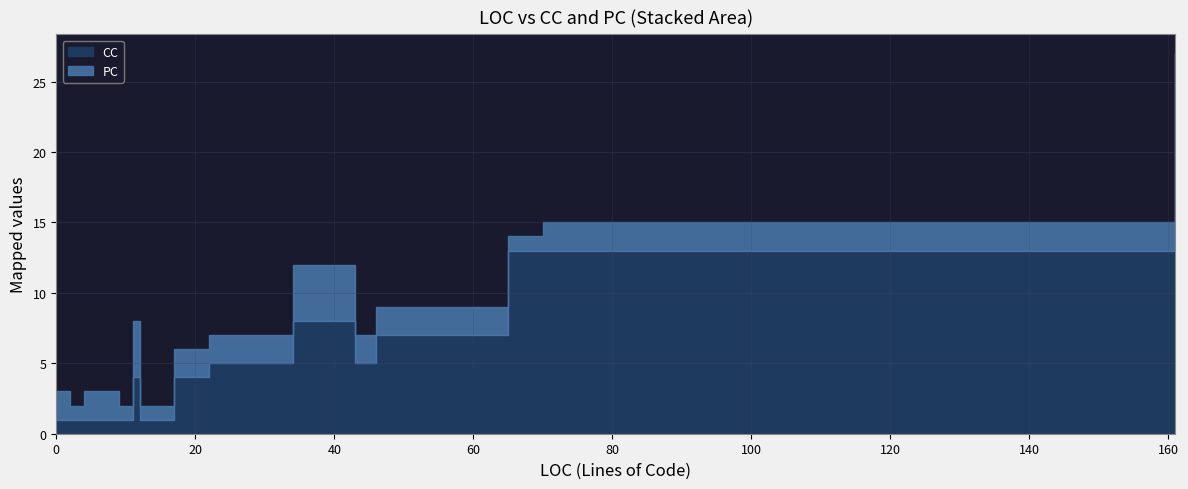

Does the chart have visible grid lines?

Yes